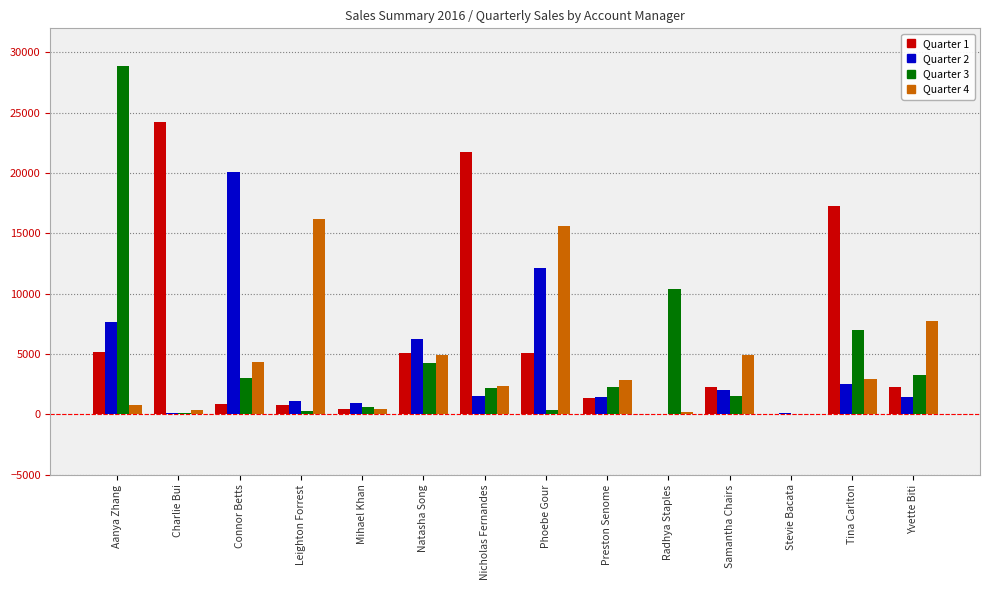

The value of Quarter 4 at Stevie Bacata is 0.0. True or false?

True